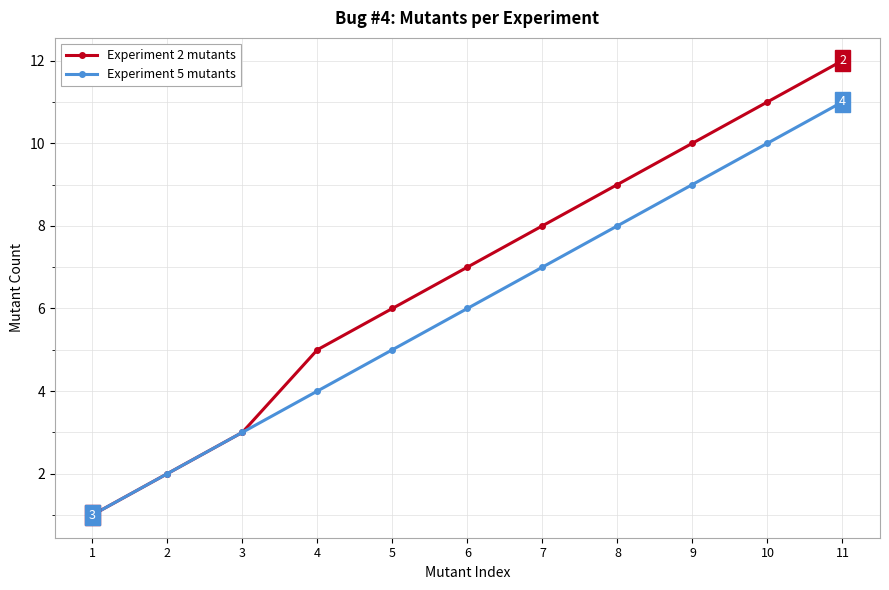

What is the total value across all series at 11?

23